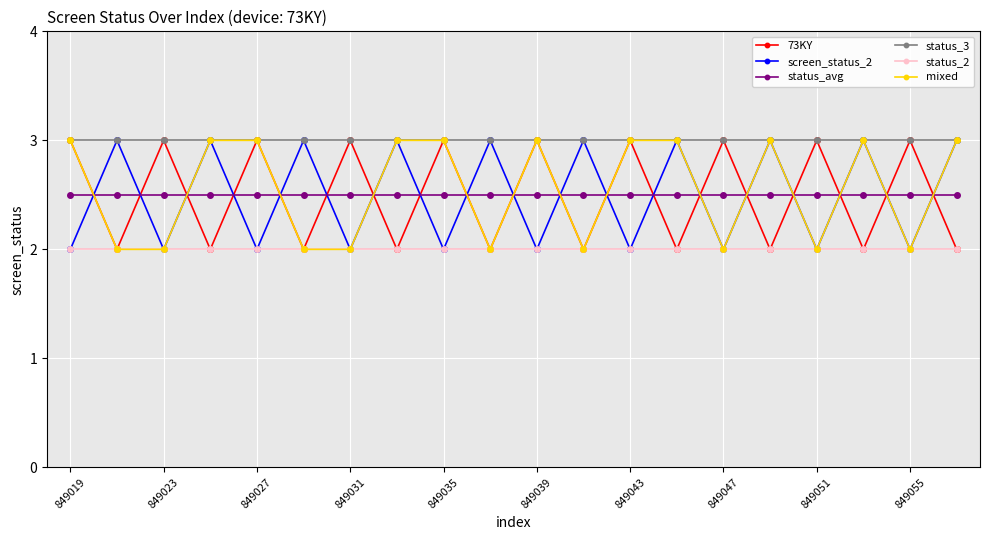

In 73KY, how many points are lower than both neighbors (excluding endpoints)?

9